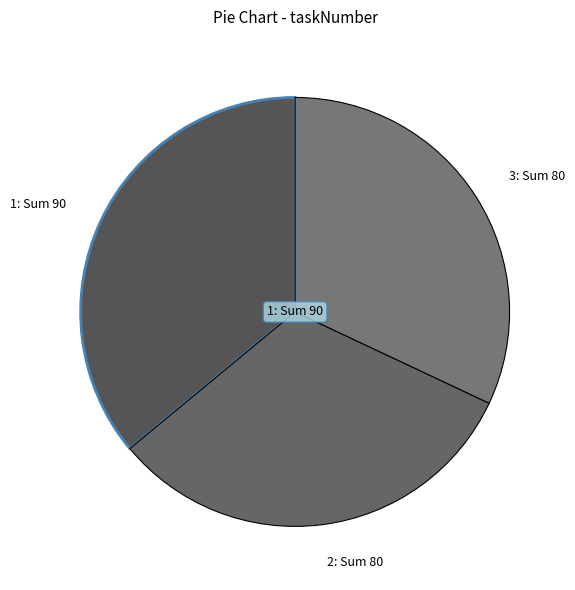

Combined, do 2: Sum 80 and 1: Sum 90 account for over 50%?

Yes